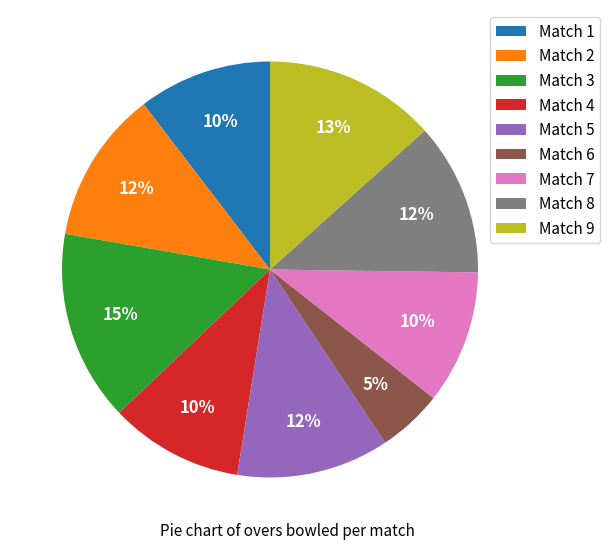

To the nearest percent, what portion does Match 6 represent?

5%